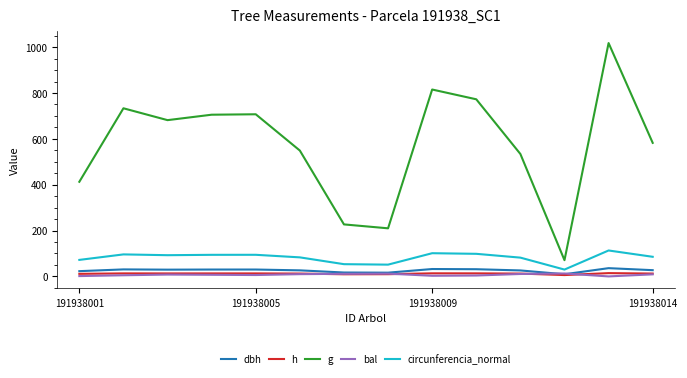

At how many categories does at least one series exceed 172?

13